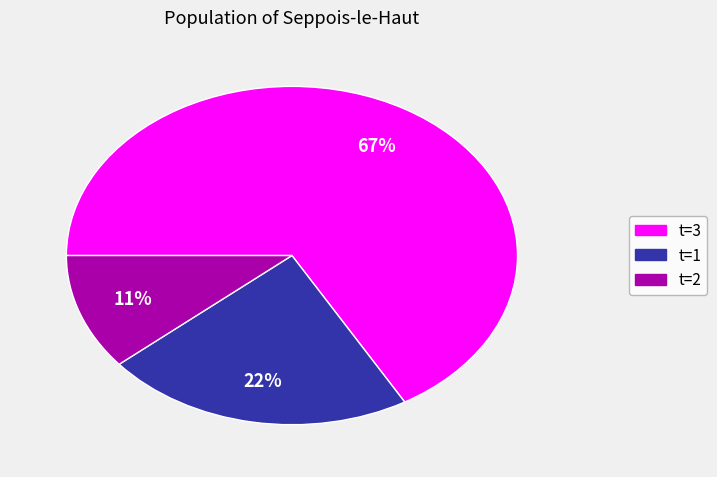

The t=3 slice represents 67% of the pie. True or false?

True